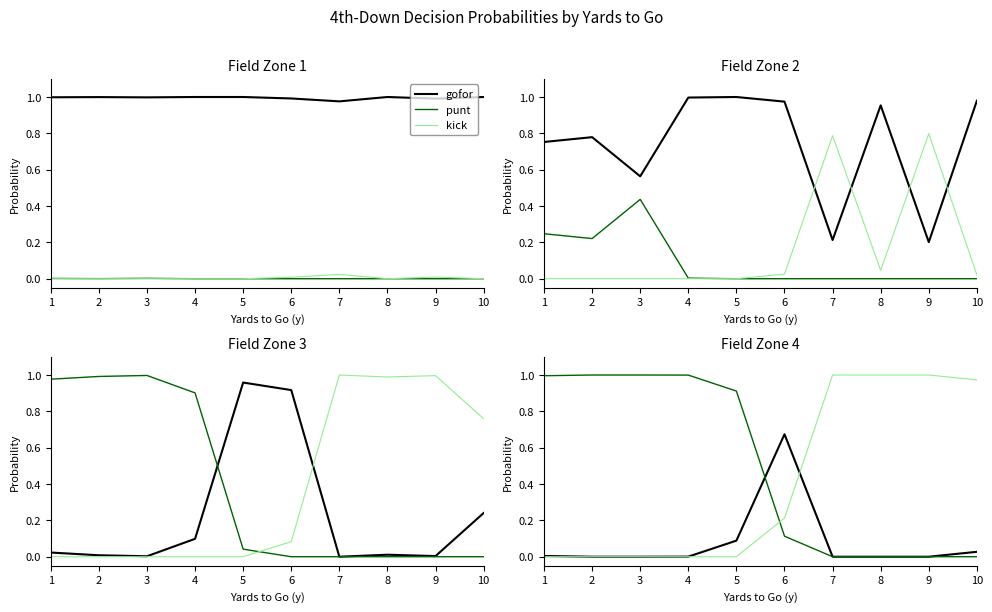

Does the chart have visible grid lines?

No